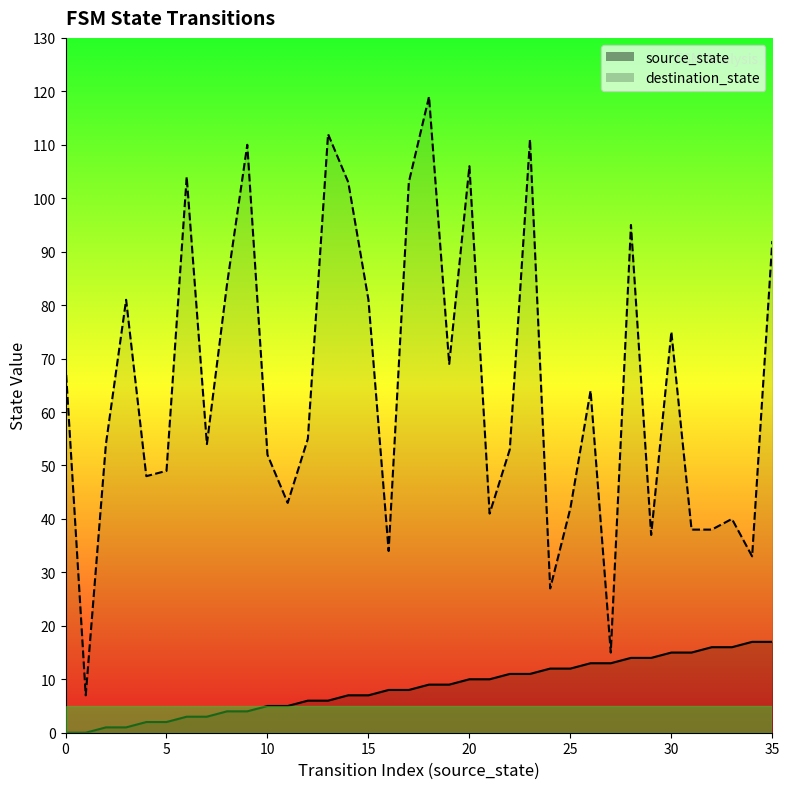

At which category does destination_state reach its first local peak?

3